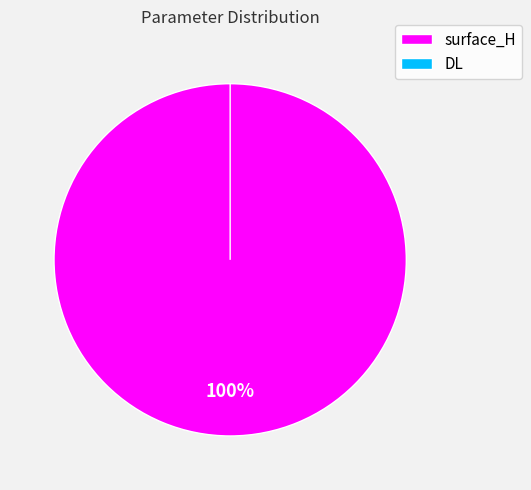

Rank the categories by value from lowest to highest.

DL, surface_H